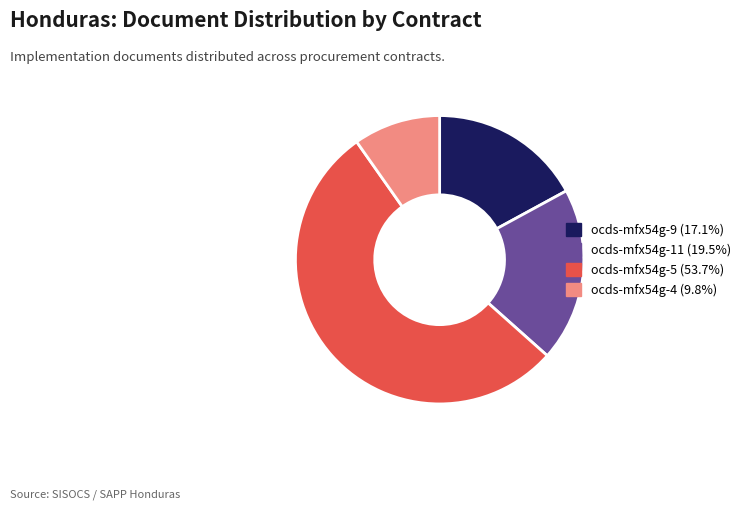

Does ocds-mfx54g-5 (53.7%) represent more than half of the total?

Yes